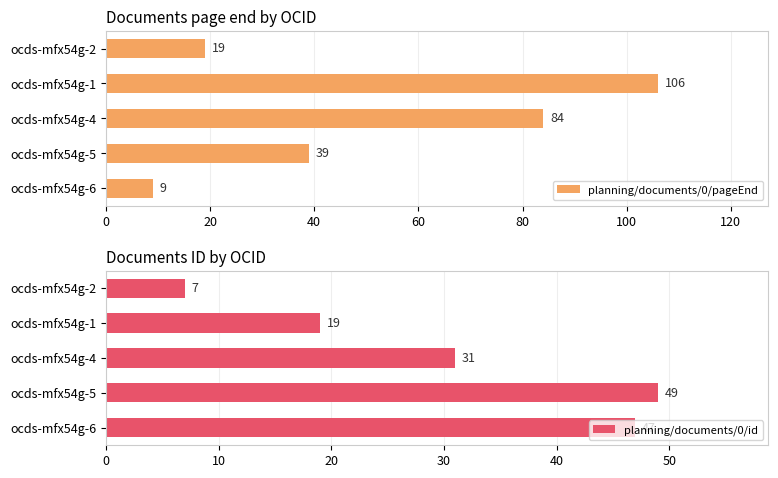

Count the number of data series in this chart.

2